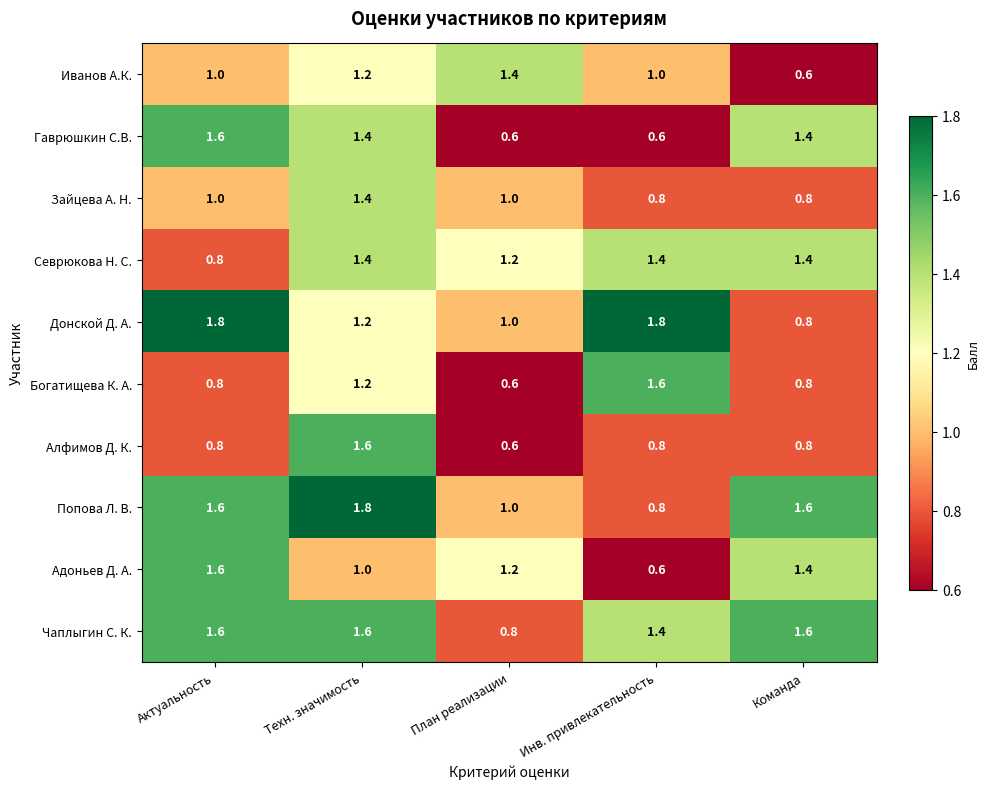

What is the highest value of the Попова Л. В. series?

1.8